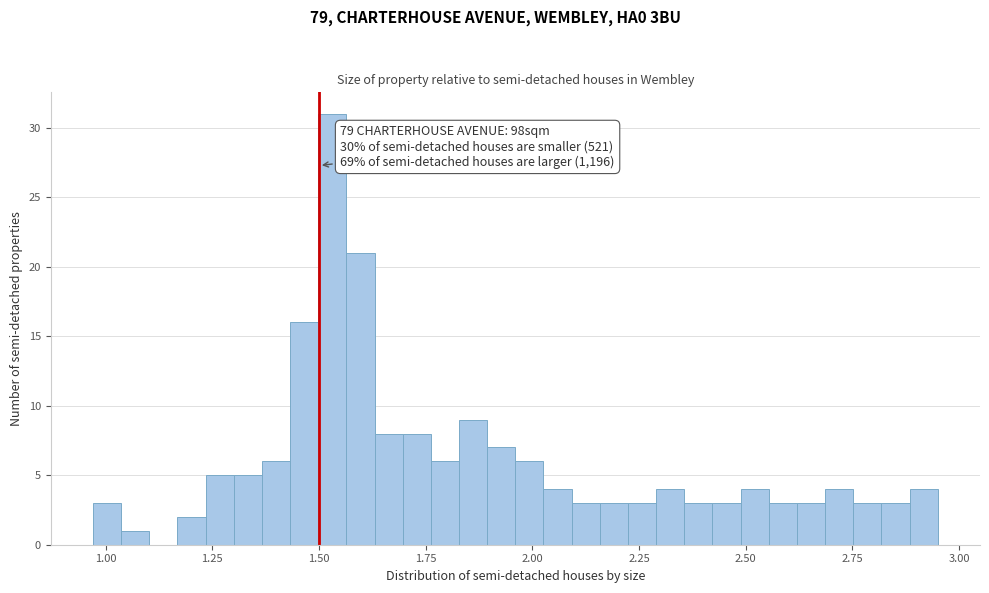

Read against the x-axis, roughly where is the centre of the tallest bar?

1.55